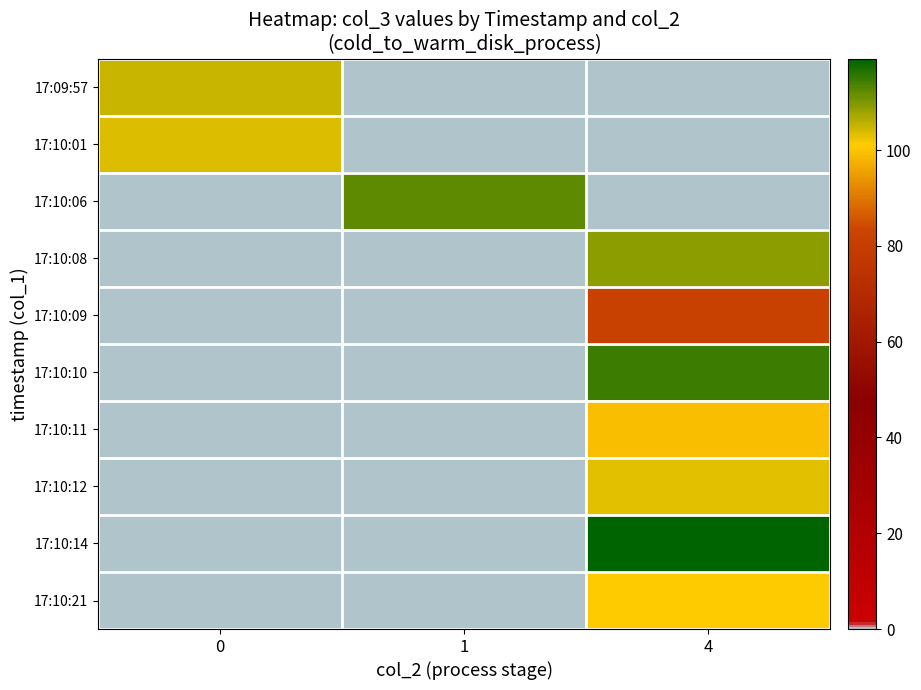

Reading left to right, list all the values displayed in this chart.

17:09:57: 0=104.8	1=0.0	4=0.0
17:10:01: 0=103.7	1=0.0	4=0.0
17:10:06: 0=0.0	1=112.3	4=0.0
17:10:08: 0=0.0	1=0.0	4=109.0
17:10:09: 0=0.0	1=0.0	4=81.9
17:10:10: 0=0.0	1=0.0	4=114.7
17:10:11: 0=0.0	1=0.0	4=99.2
17:10:12: 0=0.0	1=0.0	4=102.9
17:10:14: 0=0.0	1=0.0	4=119.1
17:10:21: 0=0.0	1=0.0	4=101.1